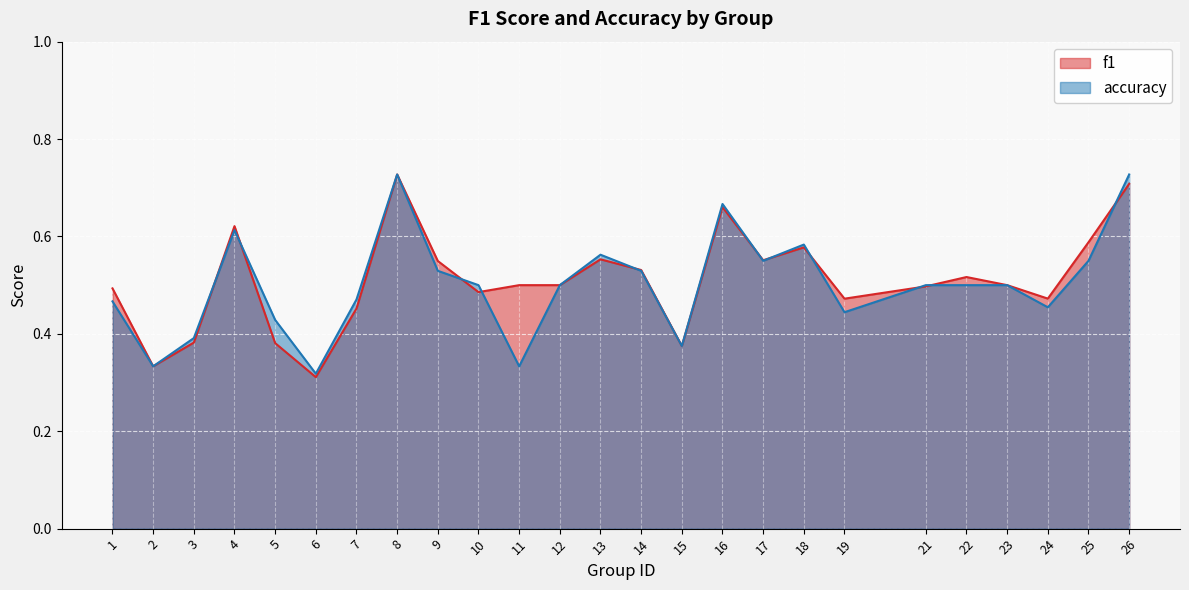

At 3, list the series in order from largest to smallest.

accuracy, f1